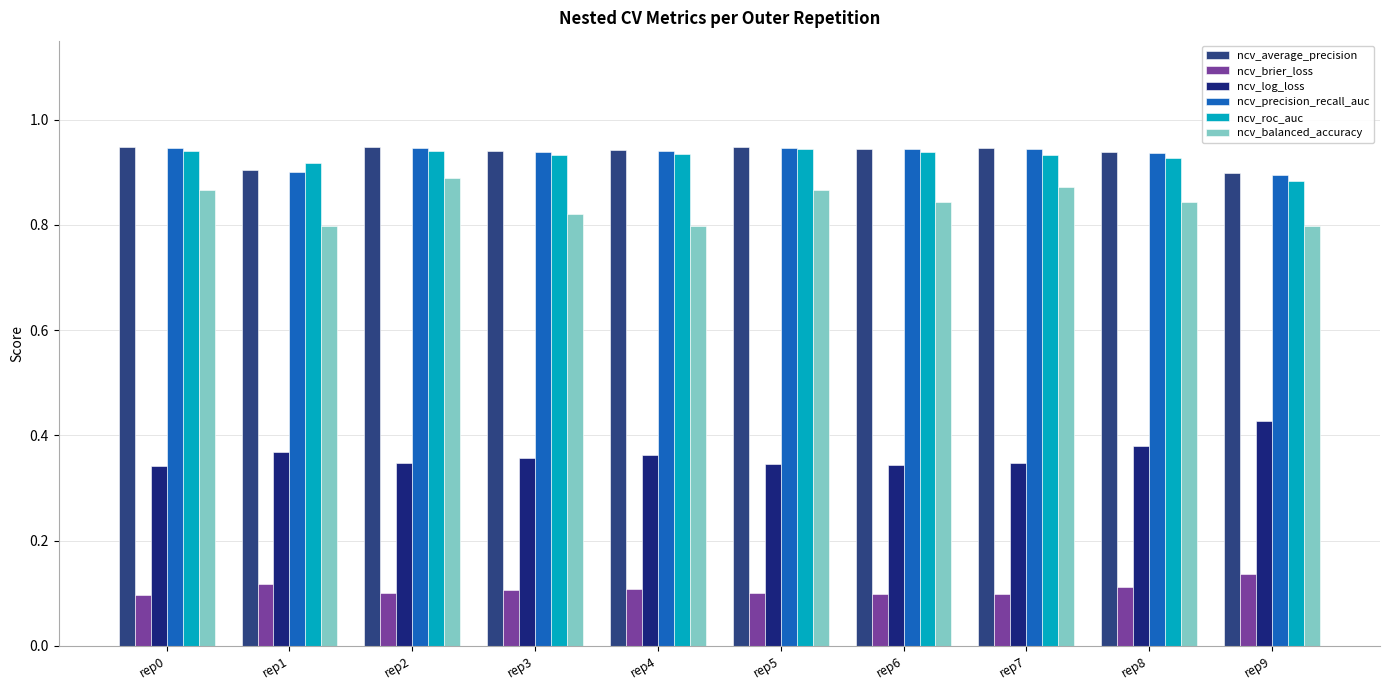

What is the maximum value shown in the chart?

0.9